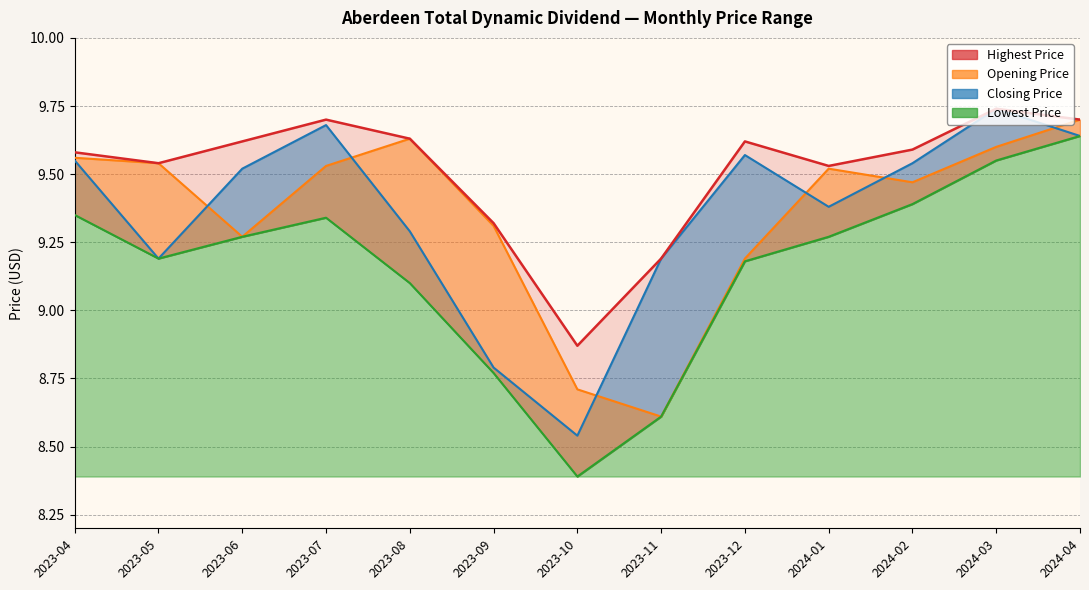

At which category does the data reach its first local valley?

2023-05